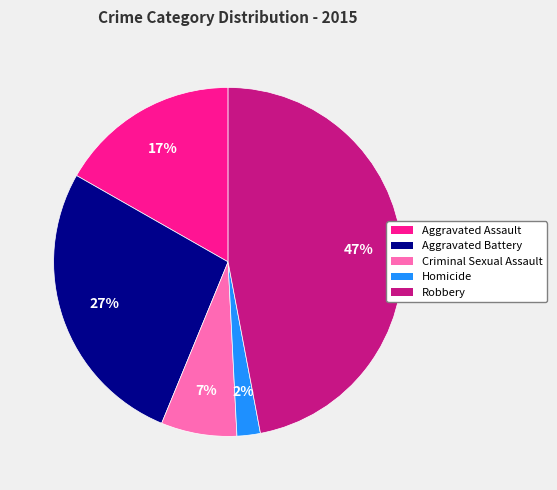

Which slice is the largest?

Robbery